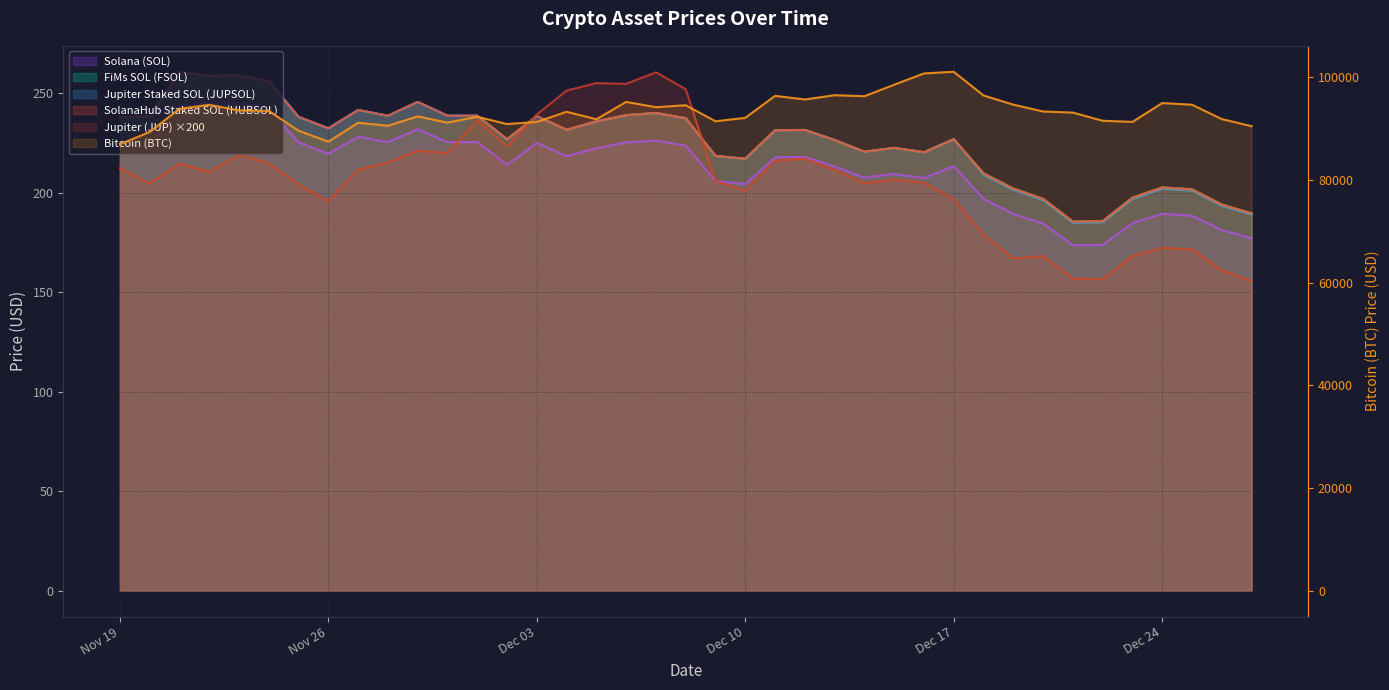

What position from the left is 2024-12-04?

16